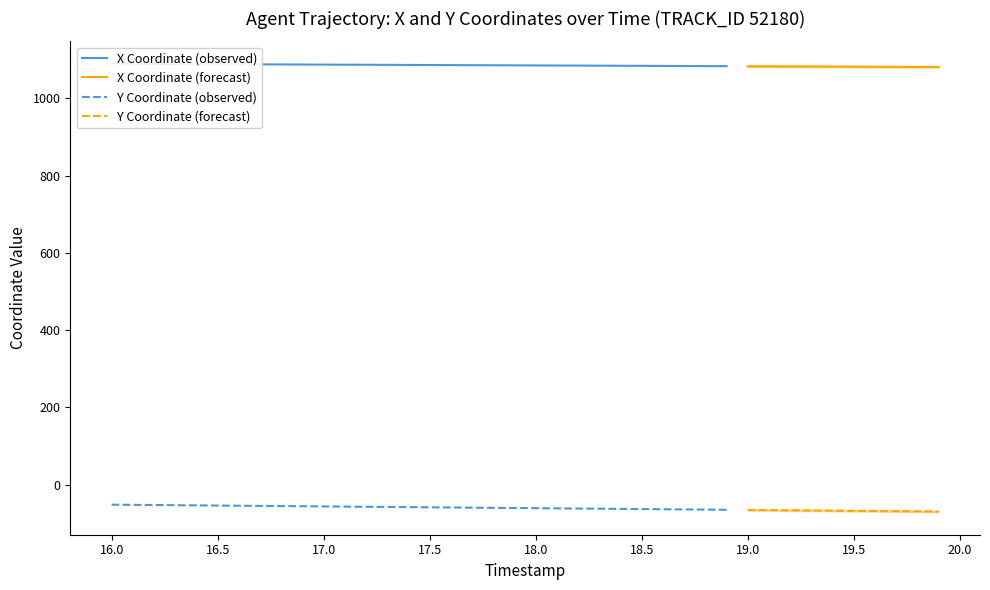

The Y series shows -97.3 at 18. True or false?

False